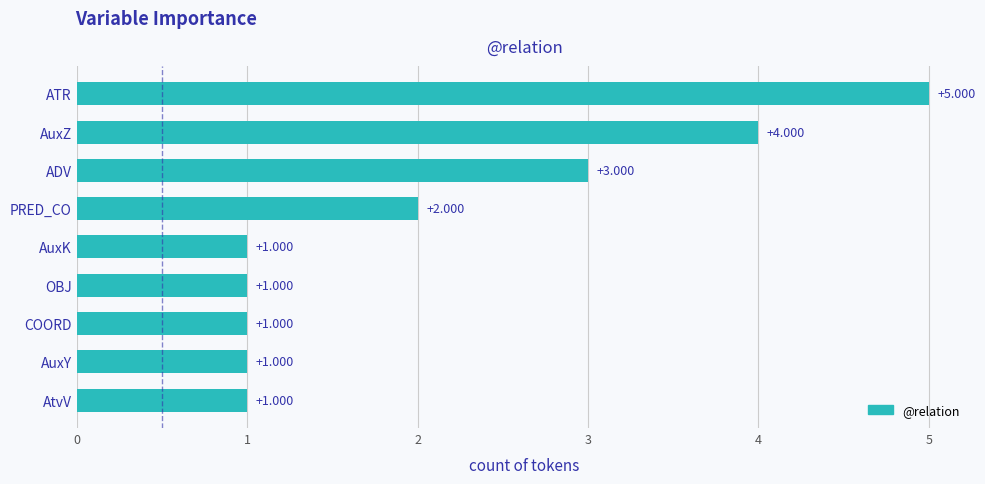

Which has a higher value, PRED_CO or AuxY?

PRED_CO